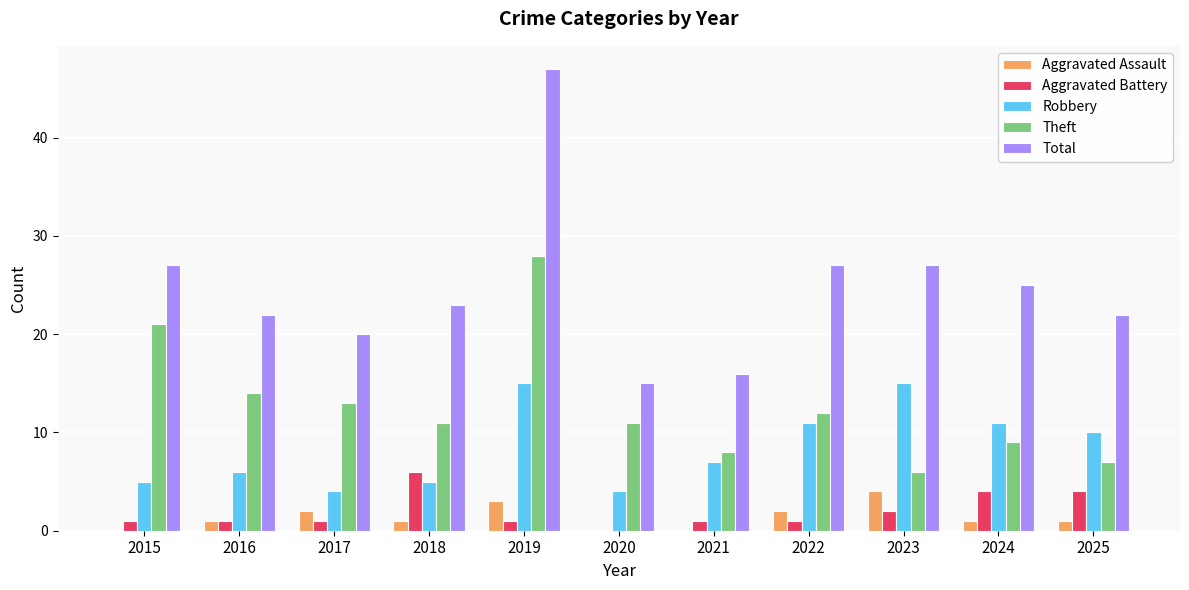

Which series changed the most between 2019 and 2024?

Total